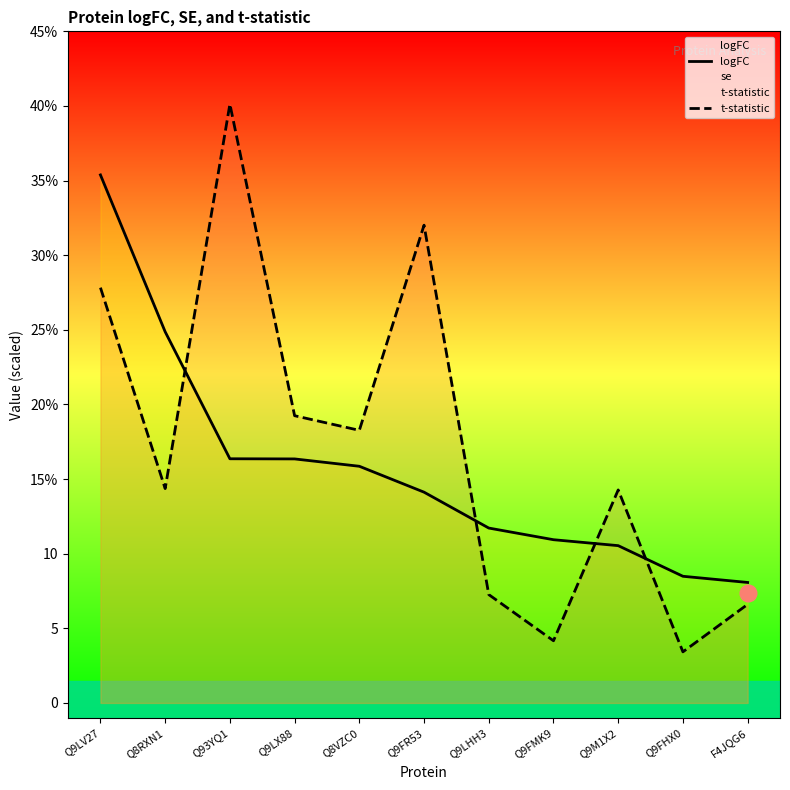

True or false: t-statistic has more than 2 points higher than both neighbors.

True